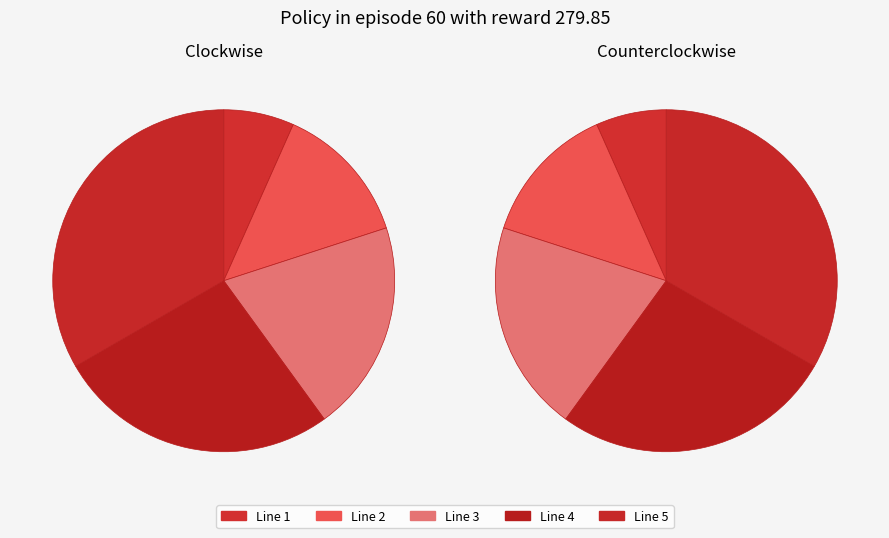

Is there a majority slice in this chart?

No